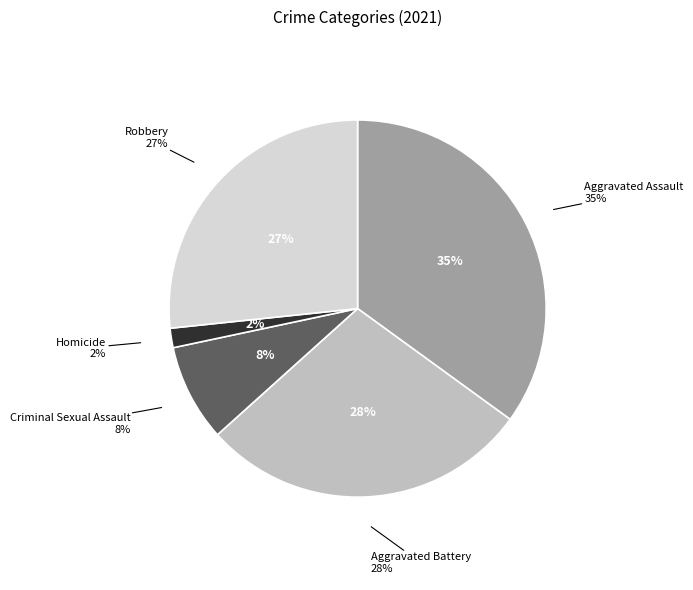

Is it true that Homicide is 12% of the pie?

False